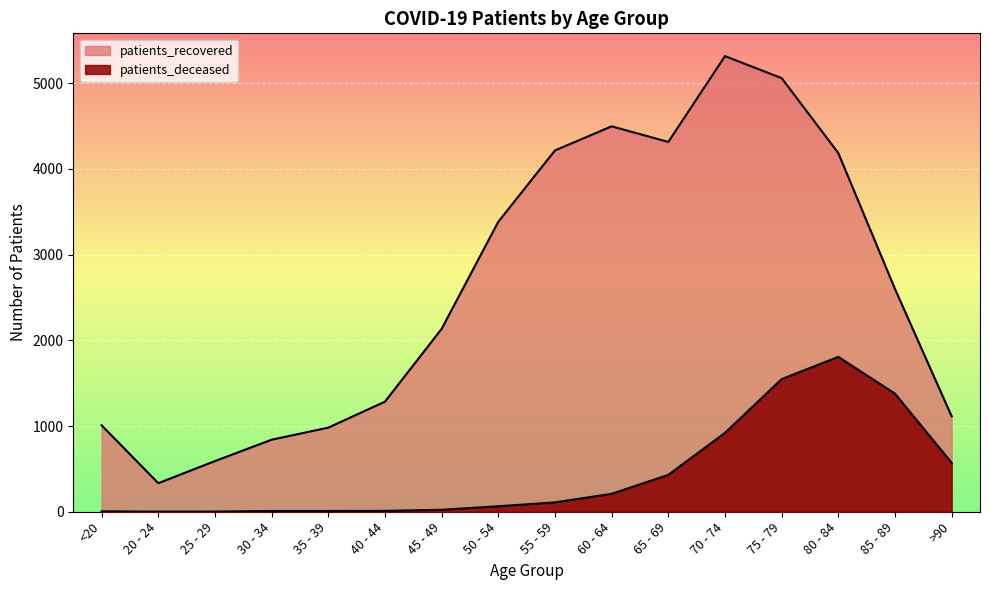

Reading right to left, list all the values displayed in this chart.

patients_deceased: 570	1377	1806	1547	920	430	209	109	64	23	10	9	9	2	1	5
patients_recovered: 1113	2598	4183	5057	5314	4313	4495	4214	3382	2133	1284	981	840	591	333	1008